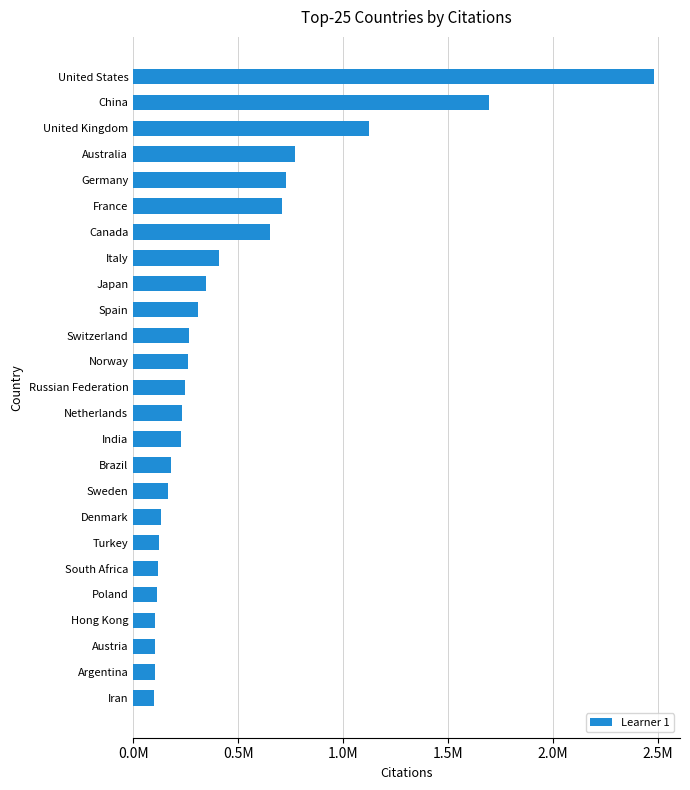

What is the difference between the maximum and second lowest values?

2379320